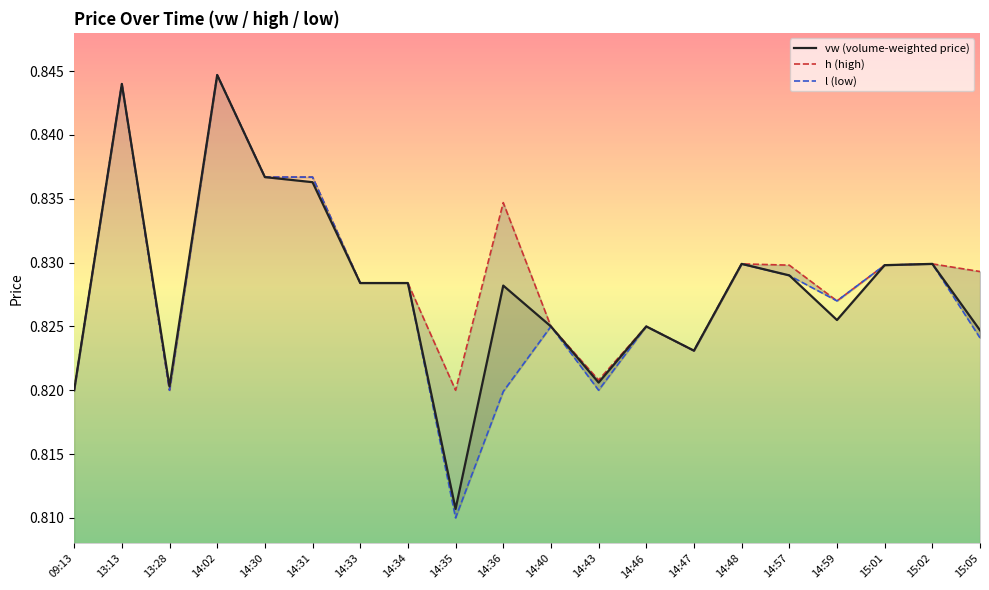

Which has a higher value, 14:31 or 14:40?

14:31